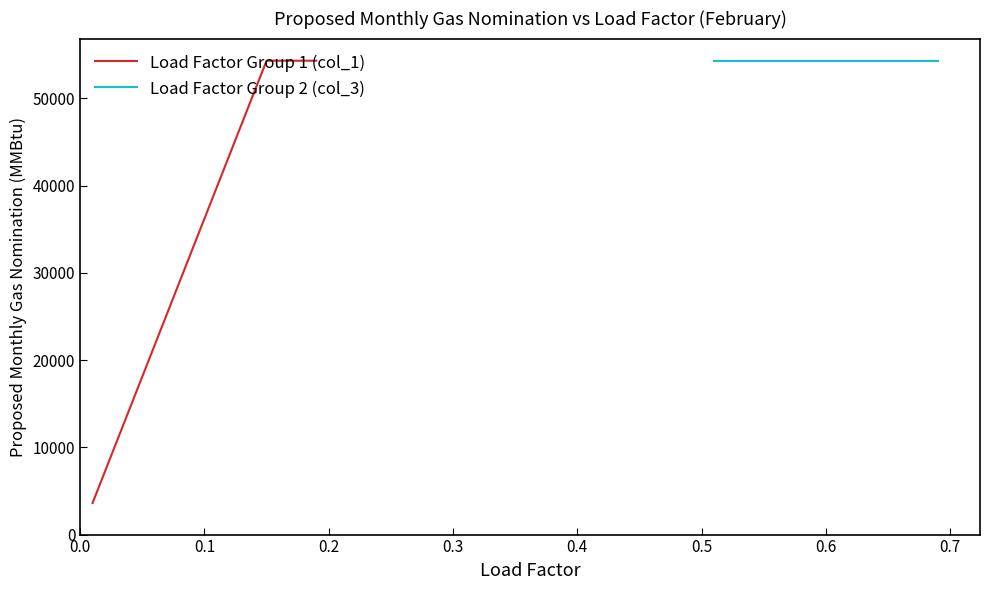

What is the minimum value shown in the chart?

3622.0